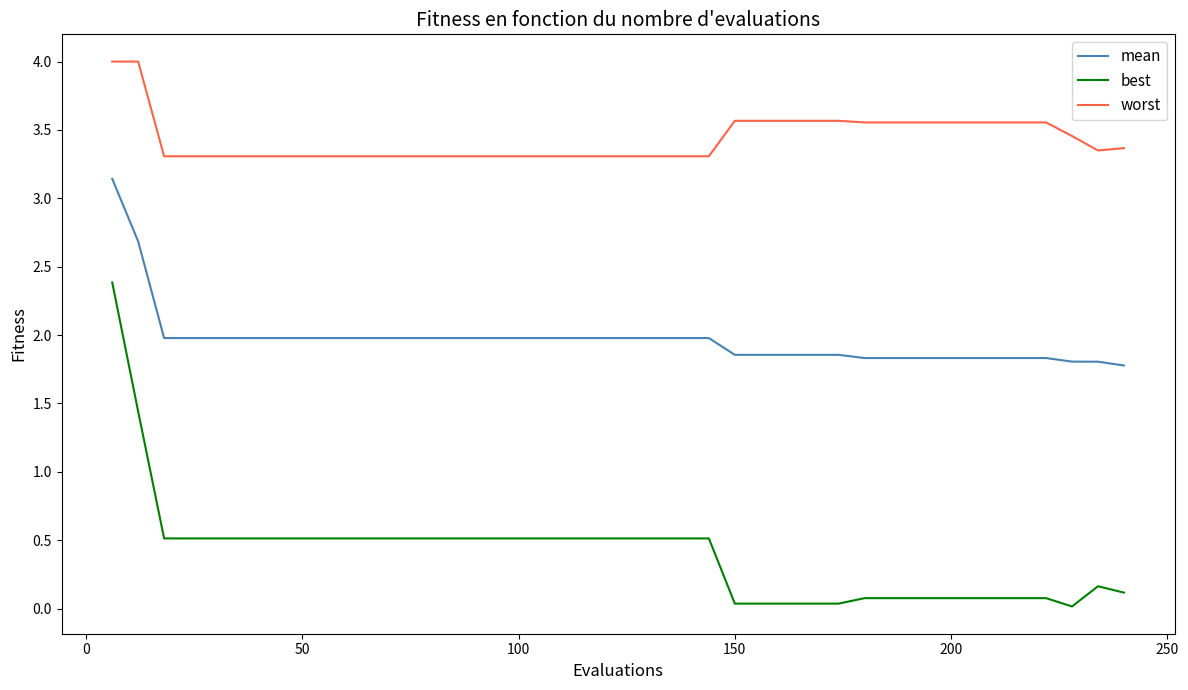

What is the difference between the maximum and minimum values in the best series?

2.4